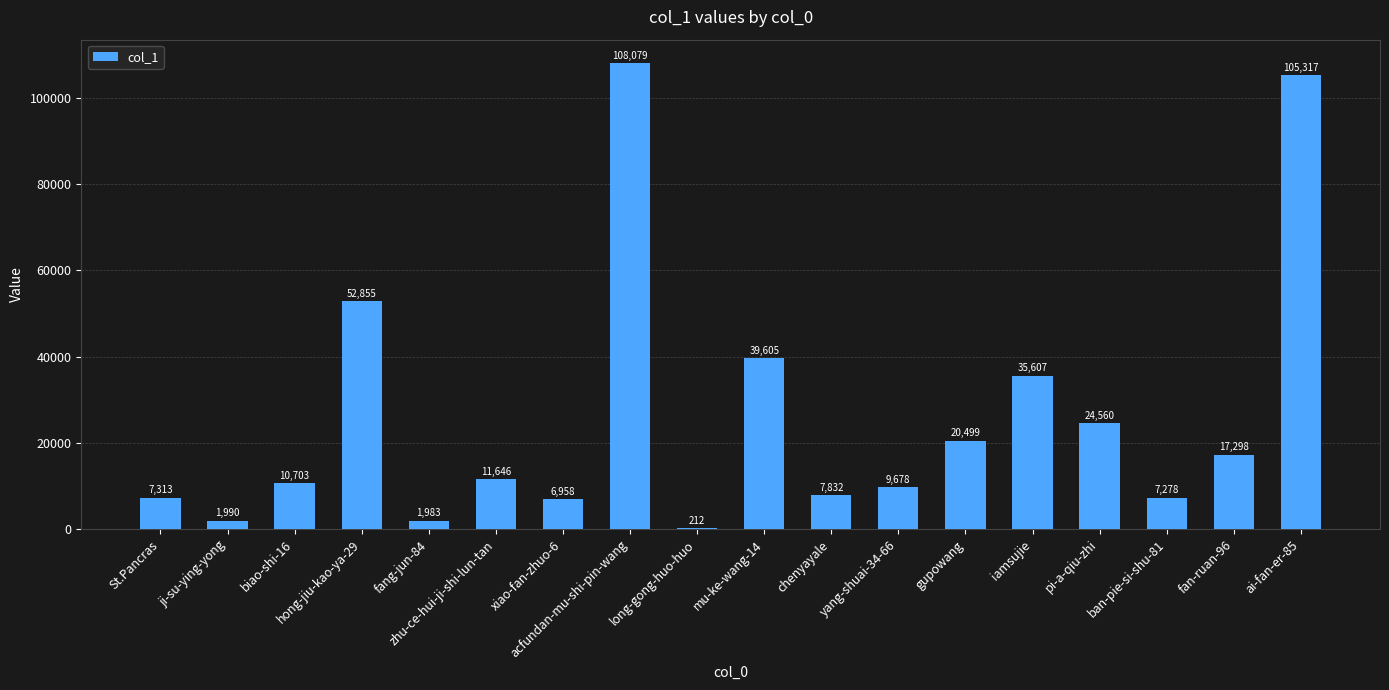

What is the sum of the values at ban-pie-si-shu-81 and chenyayale?

15110